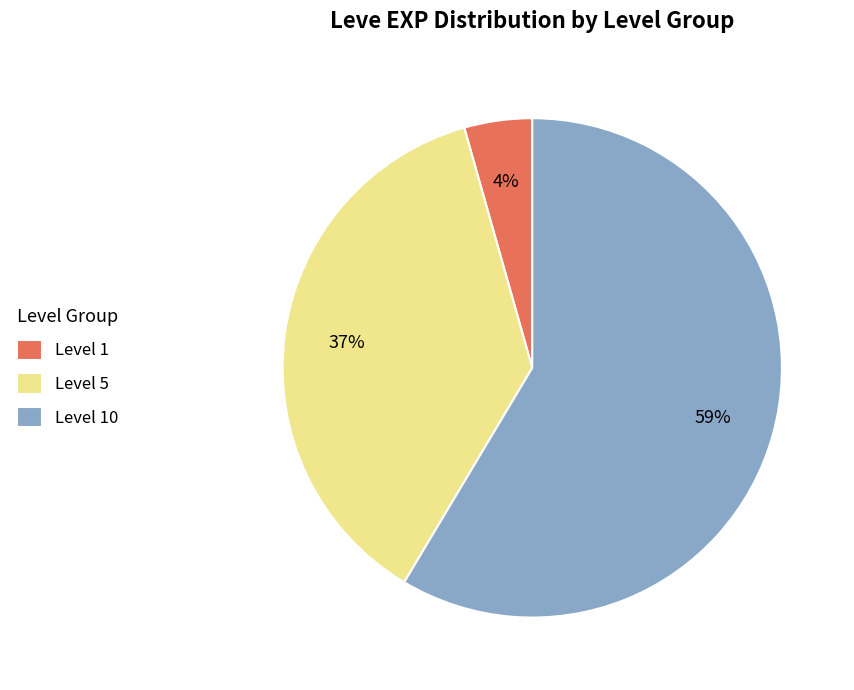

Is there any slice that represents more than half of the pie?

Yes